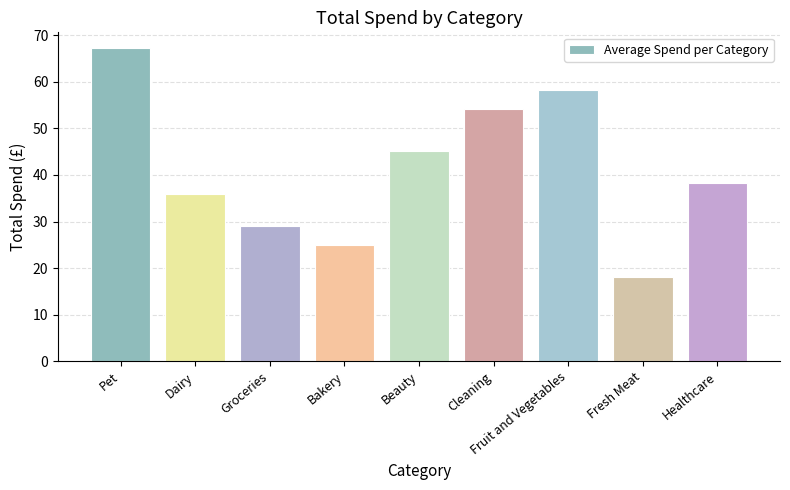

What is the sum of all values?

371.3